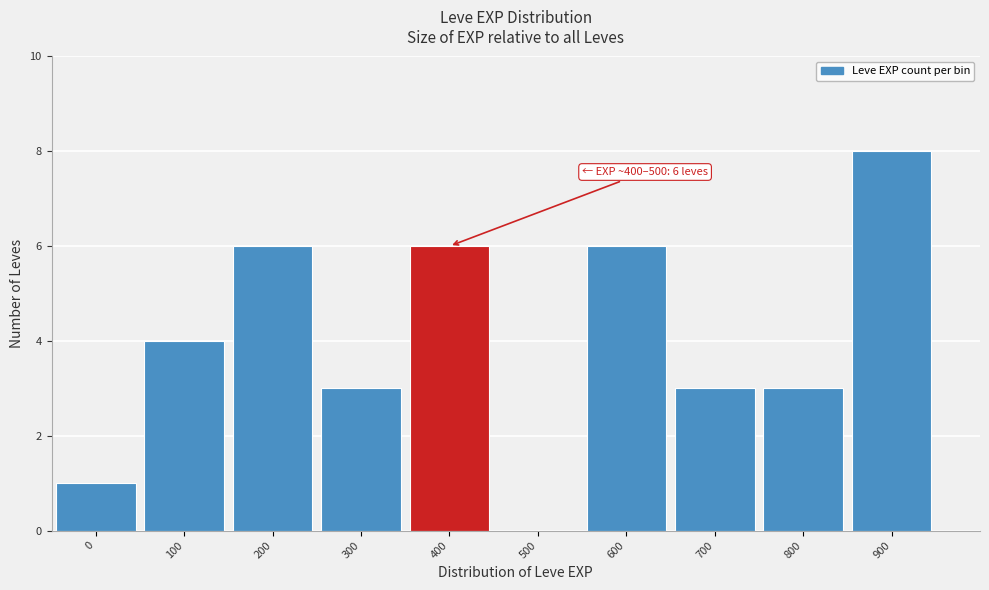

Reading left to right, transcribe all the data shown in this chart.

0=1	100=4	200=6	300=3	400=6	500=0	600=6	700=3	800=3	900=8